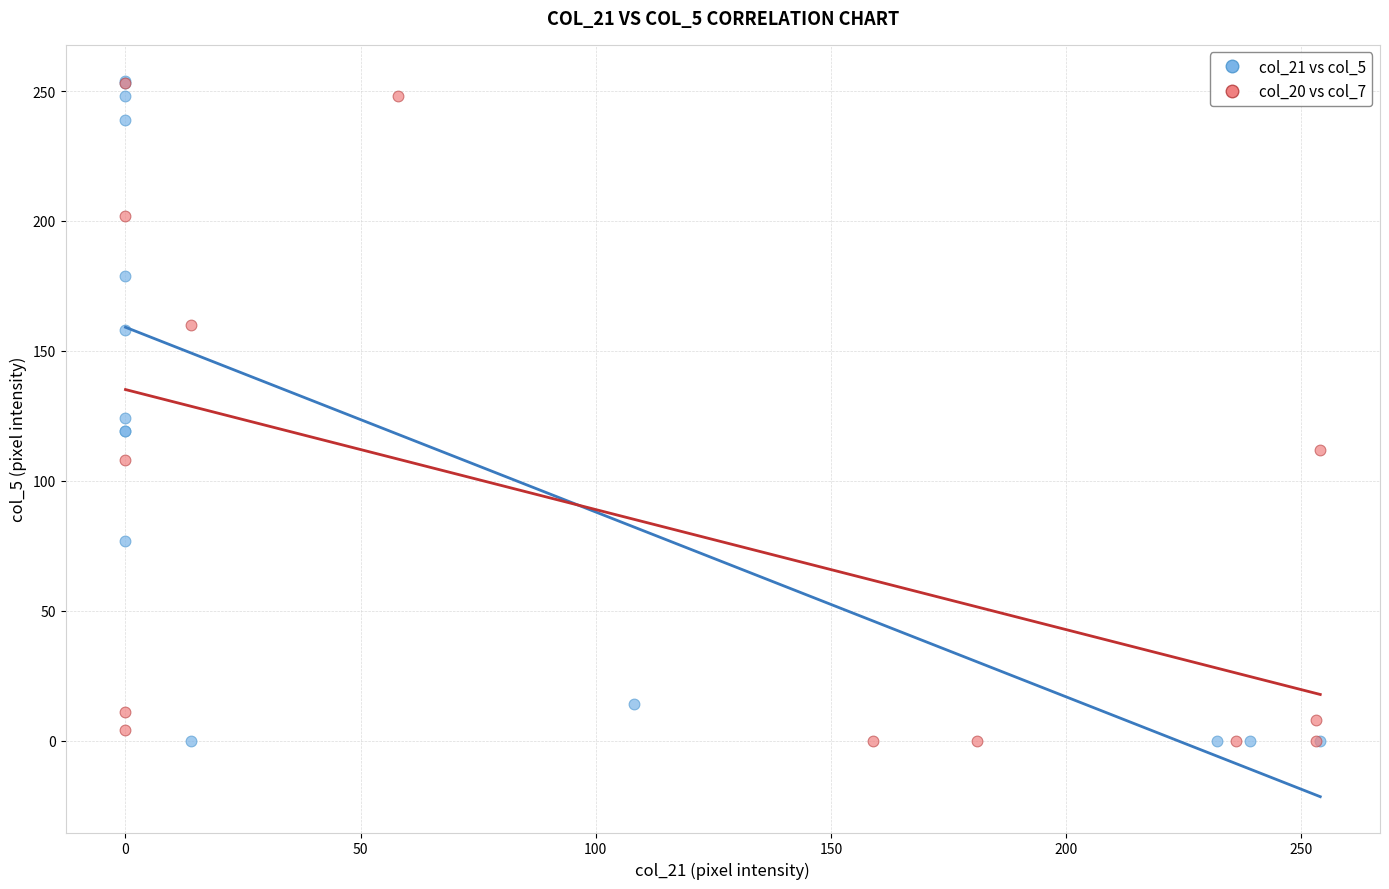

Which series has the widest spread of Y values?

col_21 vs col_5